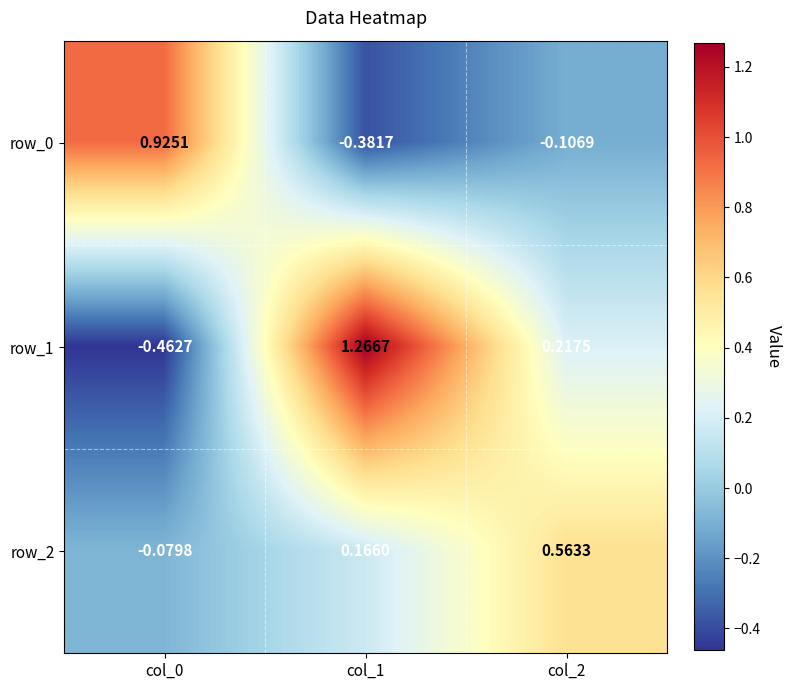

Is the value of row_2 at col_2 greater than the value of row_1 at col_1?

No